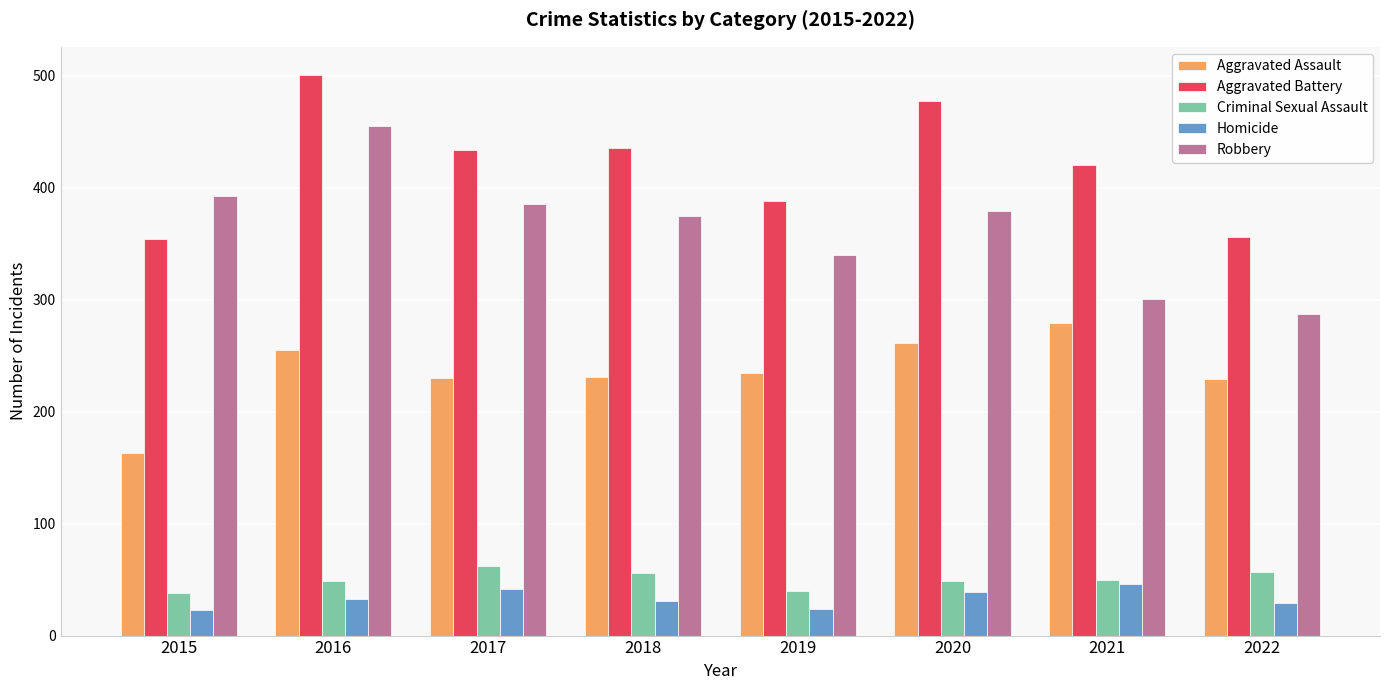

At which label does Criminal Sexual Assault first exceed 50?

2017